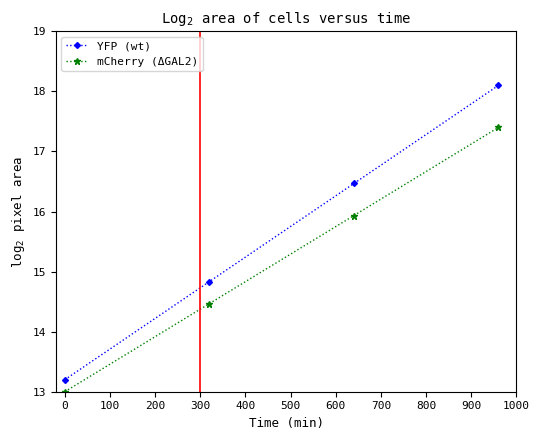

How many data points in mCherry (ΔGAL2) are less than 15?

2